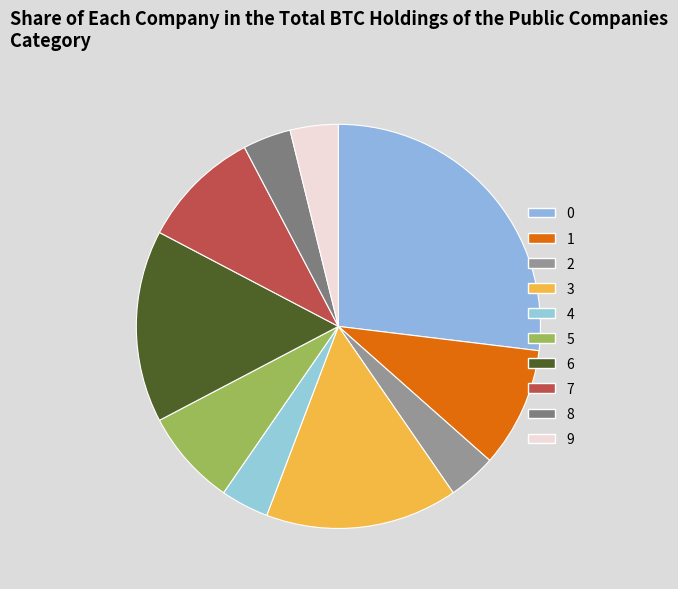

What percentage is the 1 slice, to the nearest percent?

10%